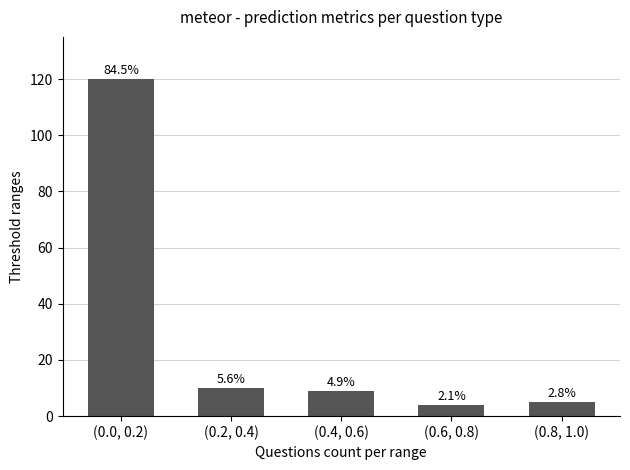

How many bars are there in total?

5